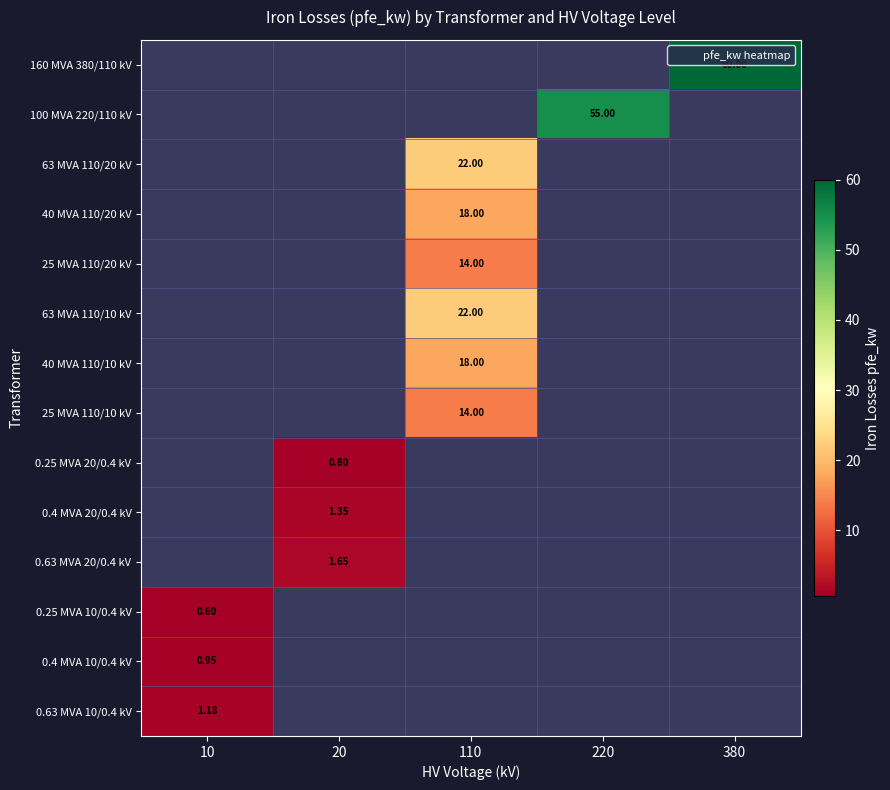

Between 380 and 10, which is larger?

380